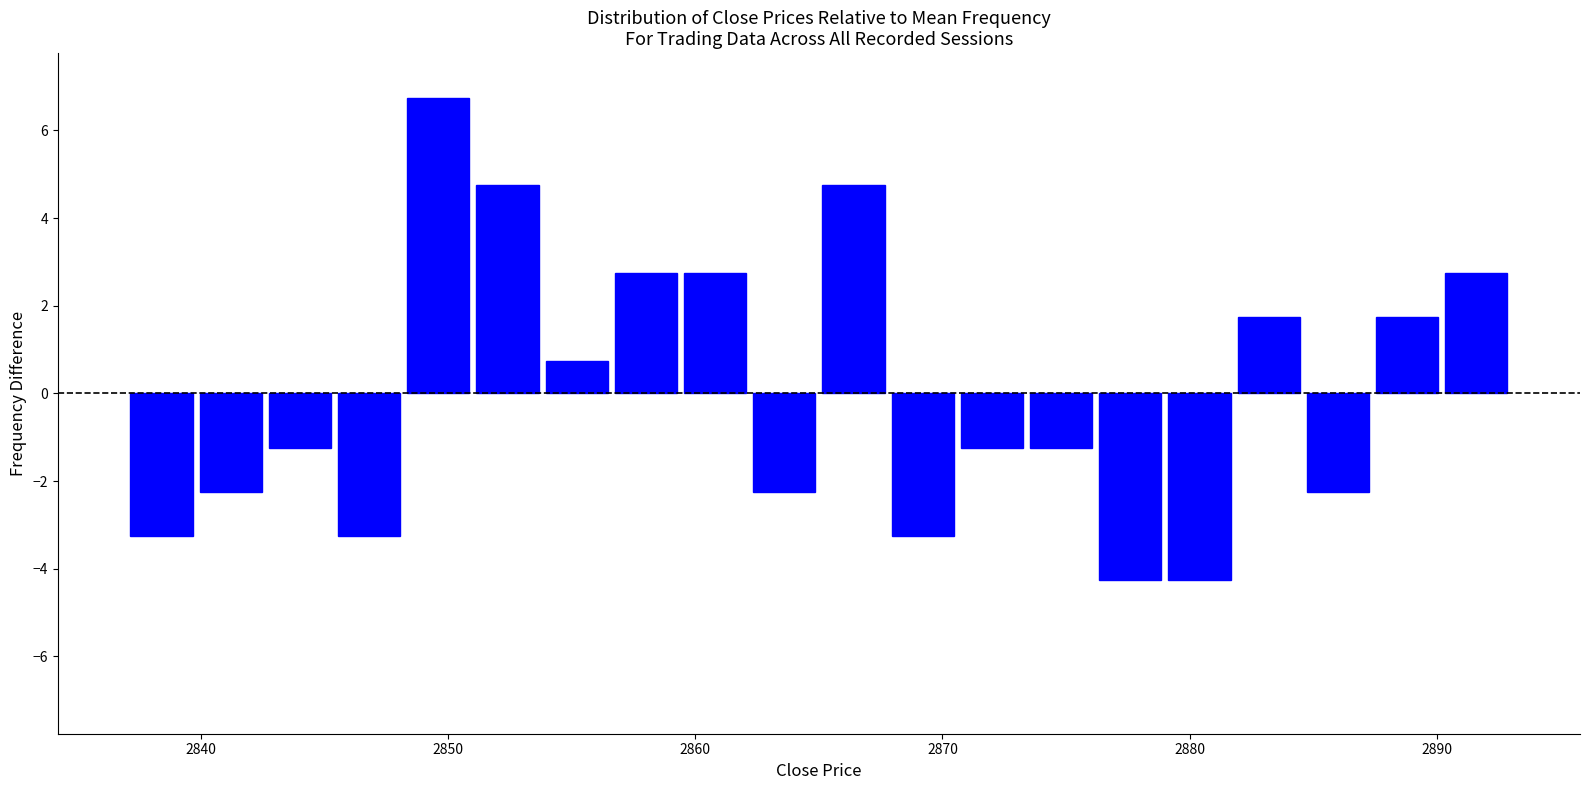

Around what value on the x-axis is the tallest bar? Give the approximate position of its centre, as read against the axis.

2850